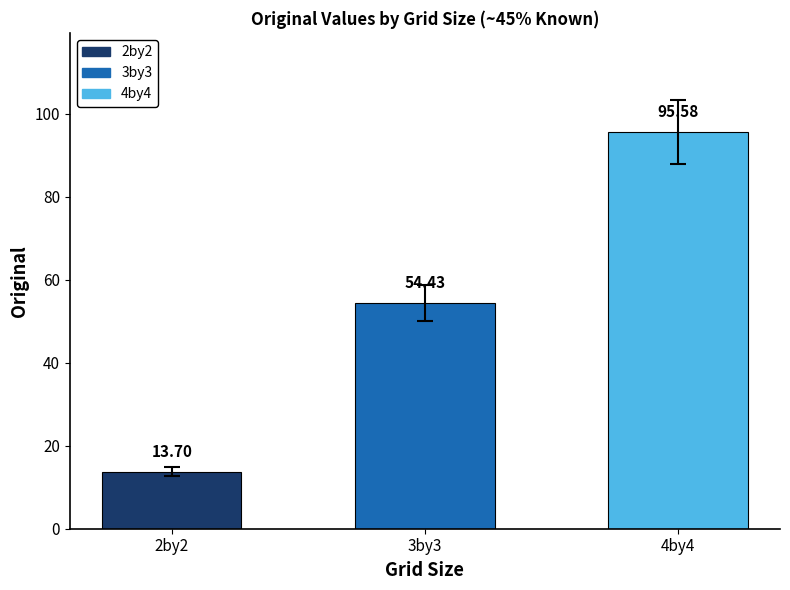

What is the difference between the values at 4by4 and 2by2?

81.9